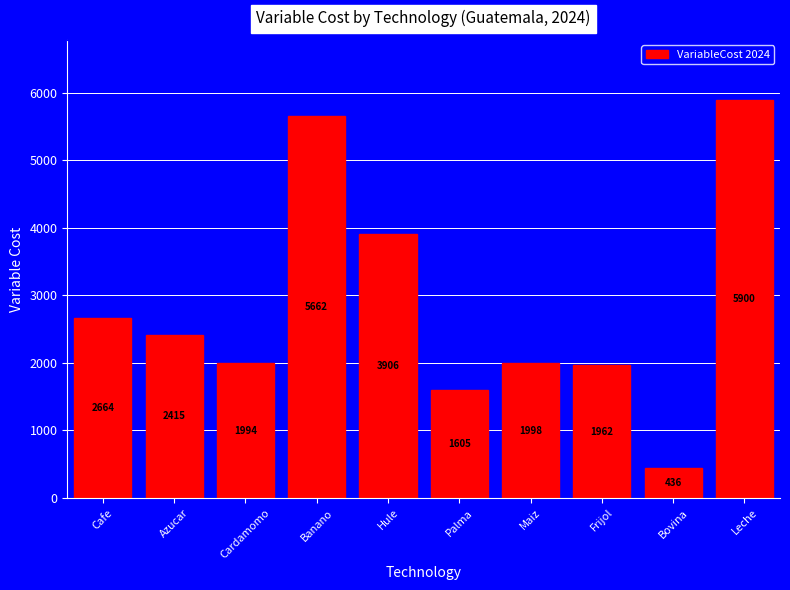

True or false: the data shows 968.4 at Hule.

False